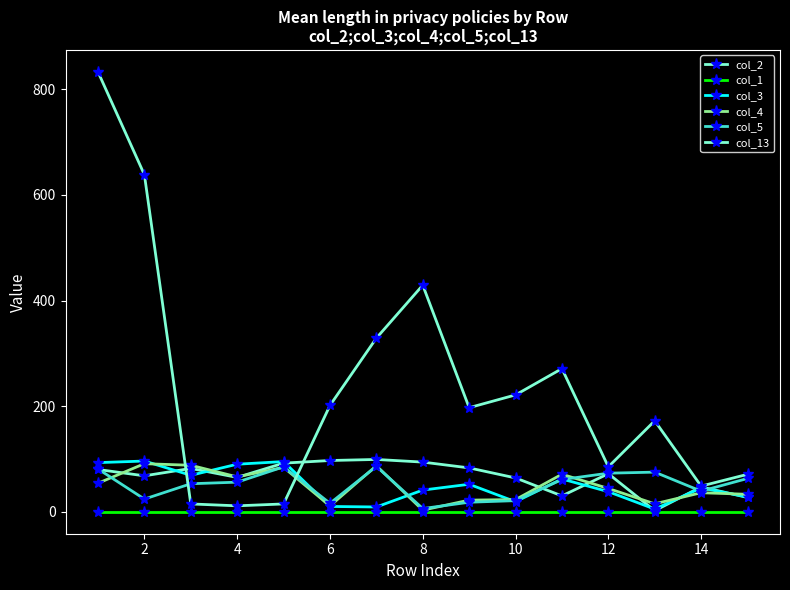

How many data points does each series have?

15